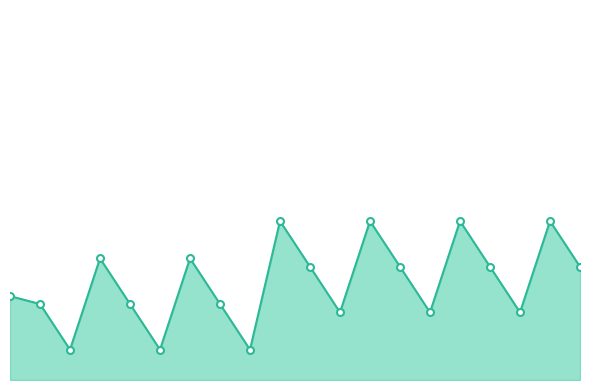

Where does the data first go above 153?

3